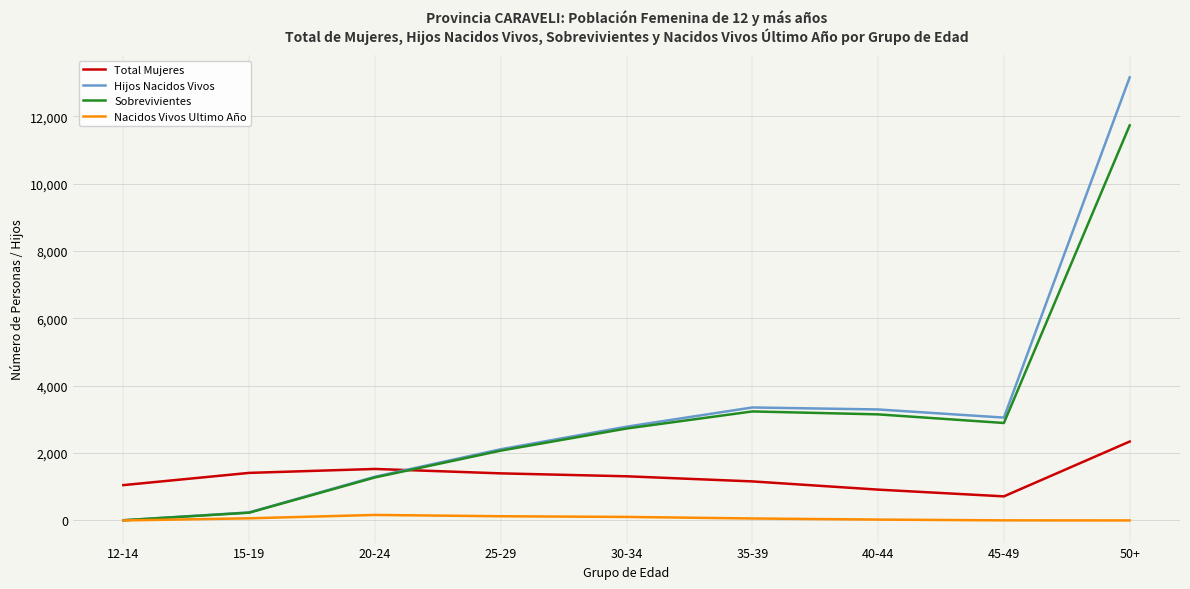

Does the chart have visible grid lines?

Yes